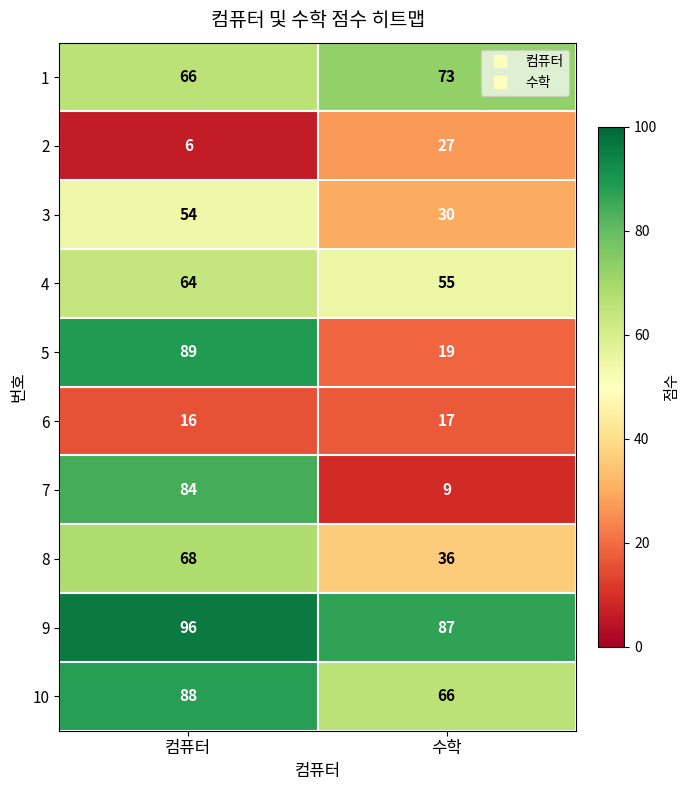

The value of 7 at 컴퓨터 is 49. True or false?

False